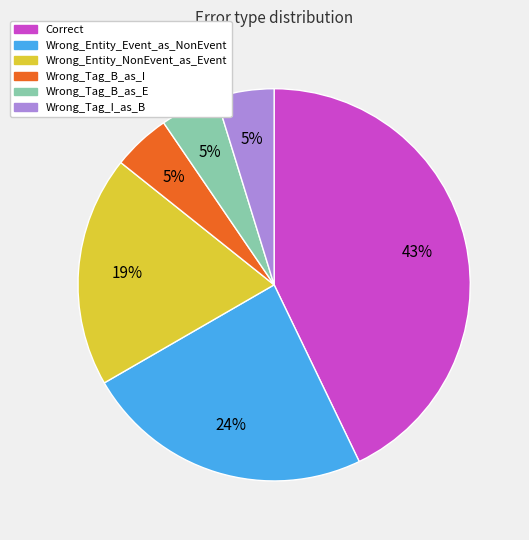

What is the largest slice in the pie chart?

Correct